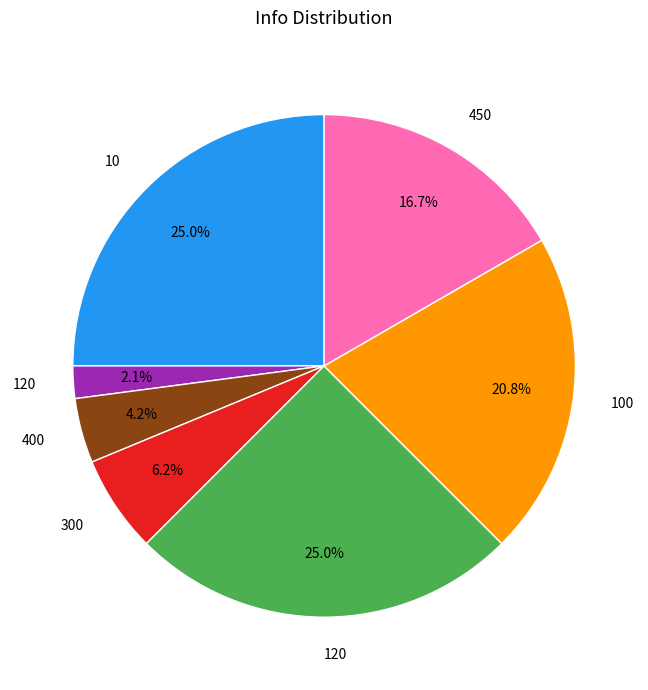

How many segments does this pie chart have?

7